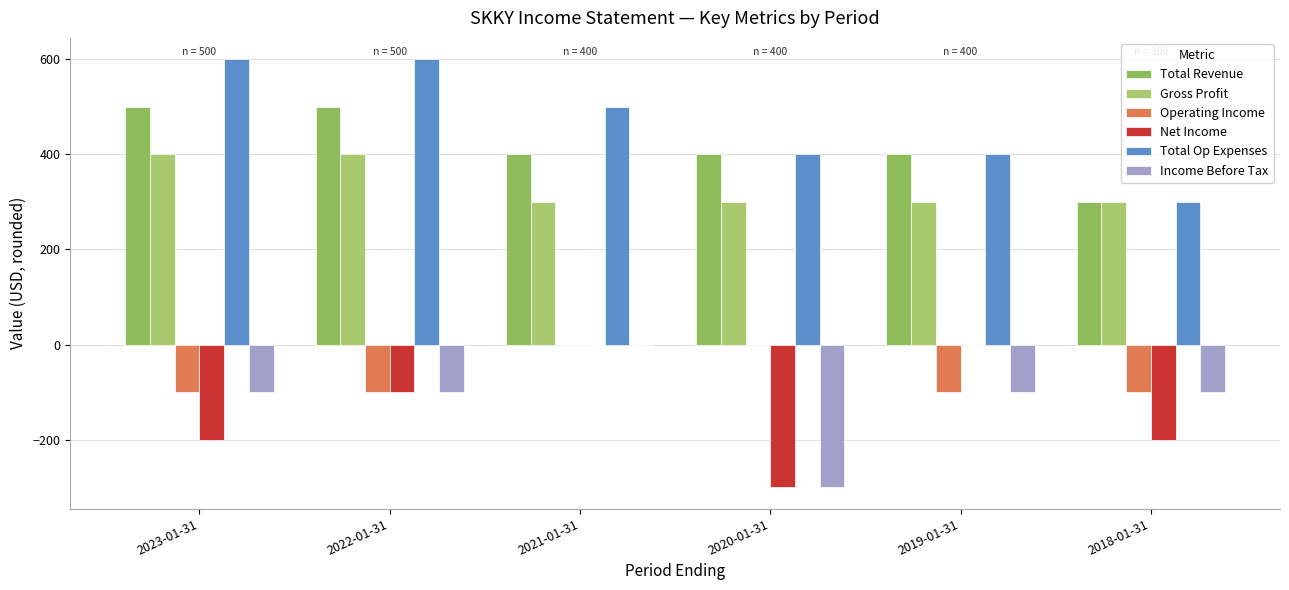

What is the average value of the Total Op Expenses series?

467